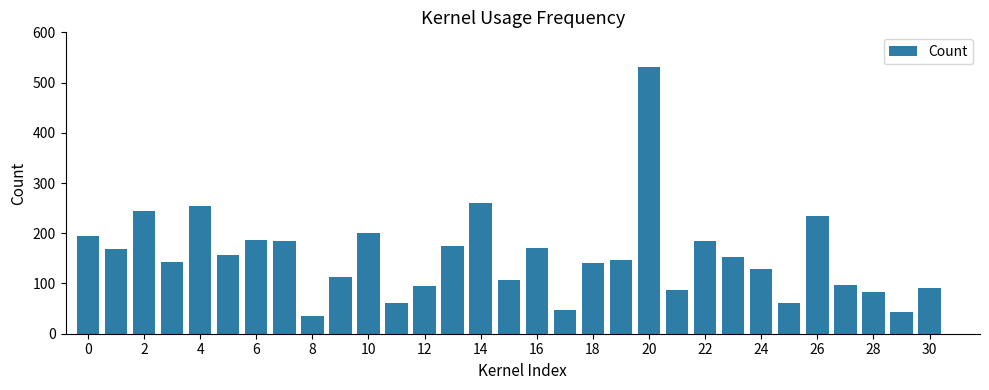

What is the maximum value shown in the chart?

530